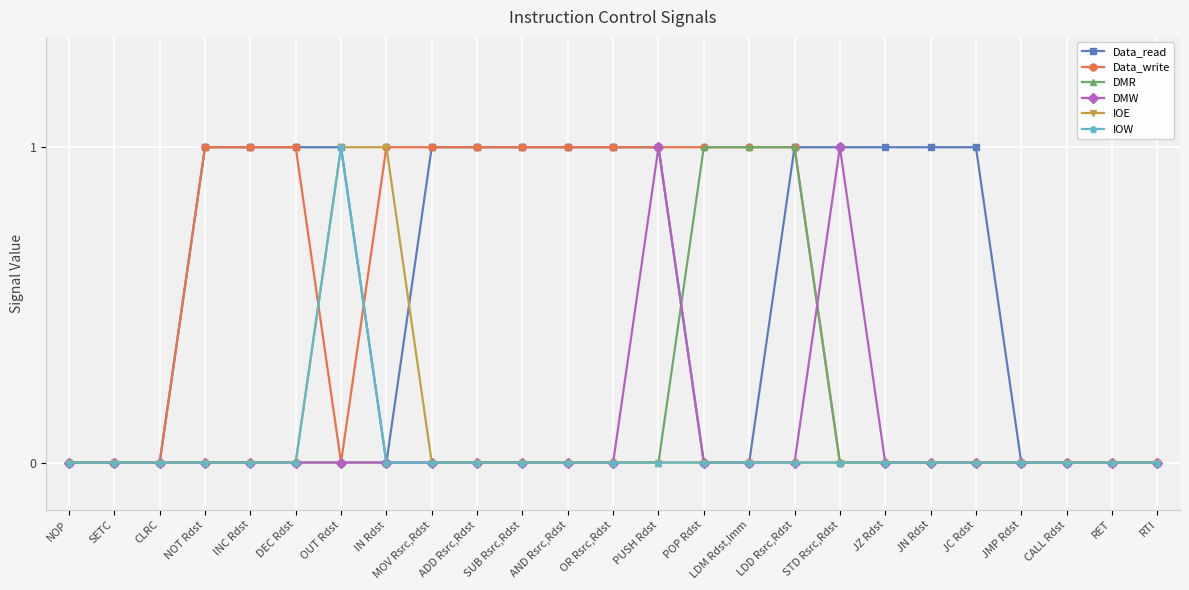

What is the label of the 1st point from the left?

NOP